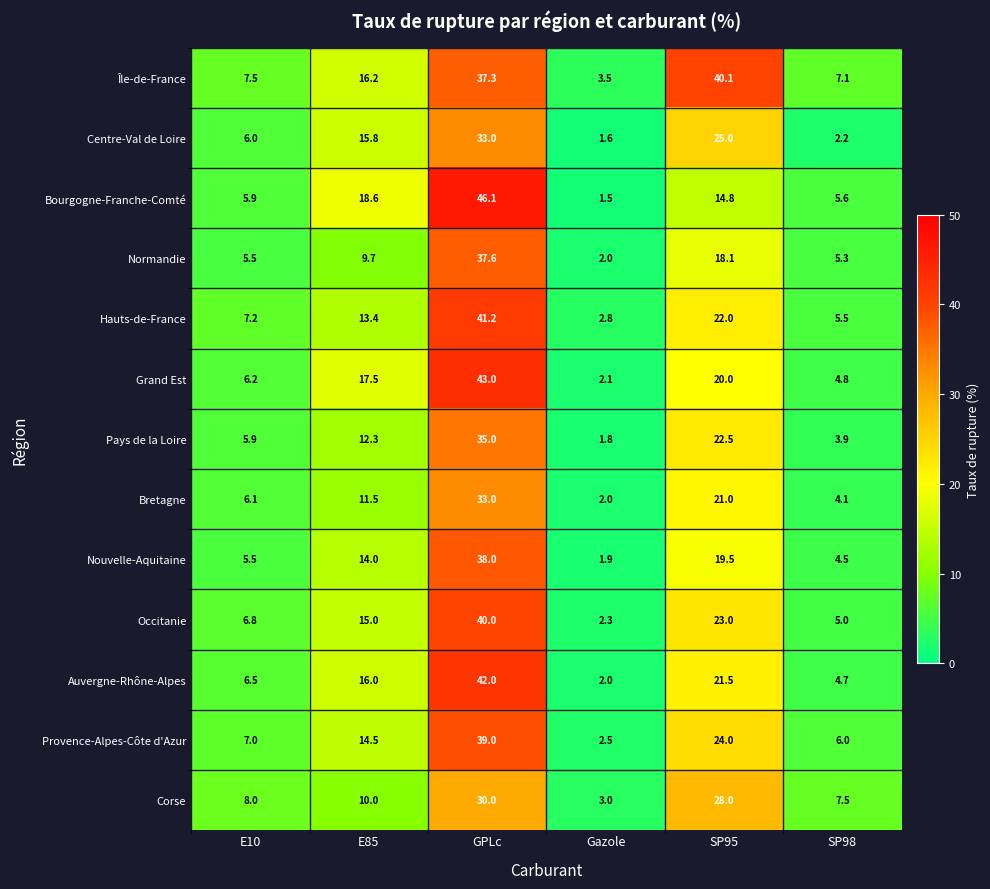

How many distinct data groups are displayed?

13